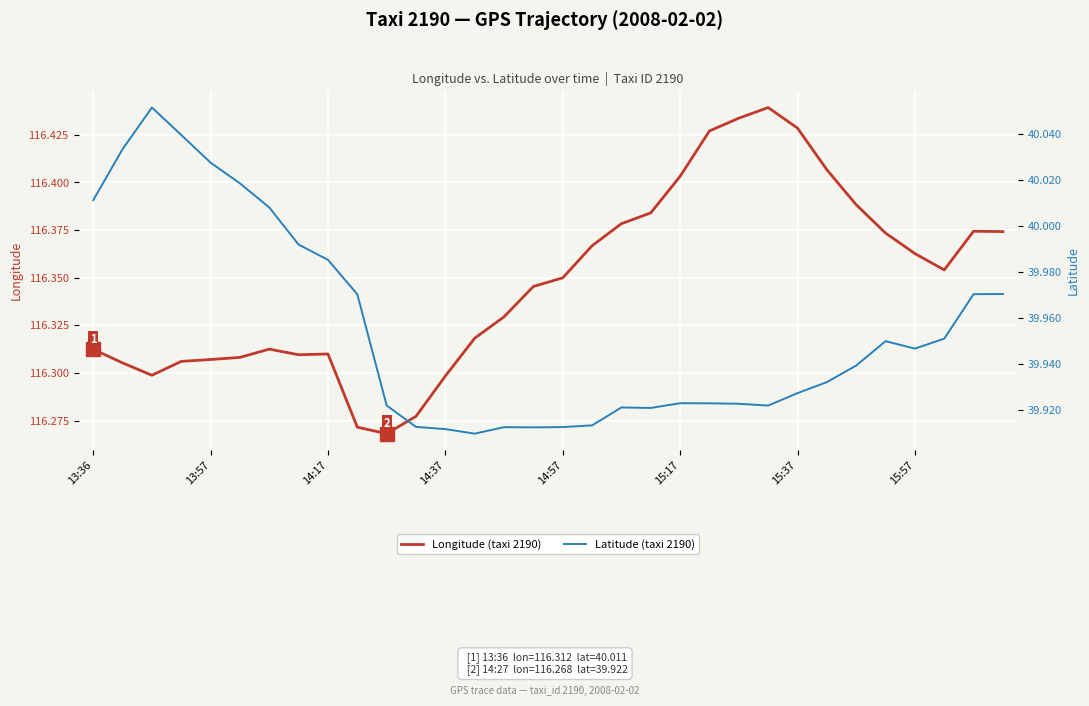

The Longitude (taxi 2190) series shows 69.8 at 14:37. True or false?

False